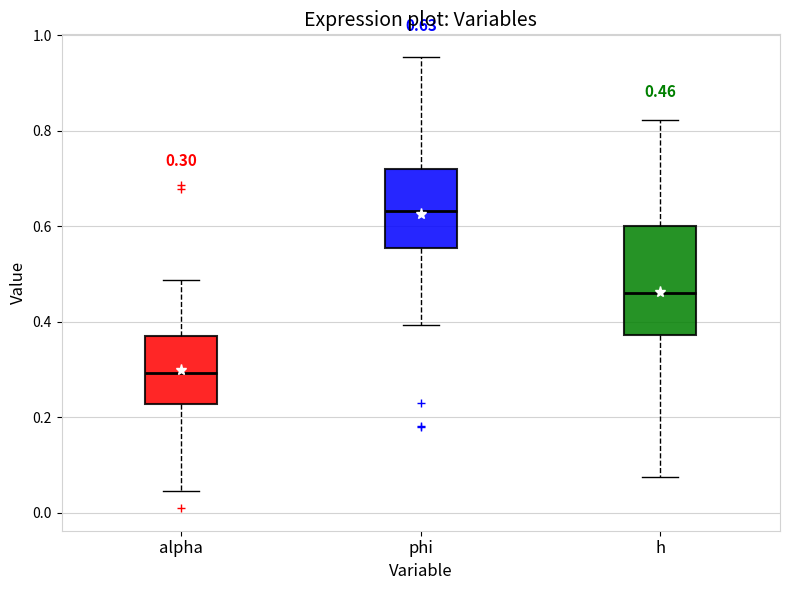

Which box's median line is the highest?

phi